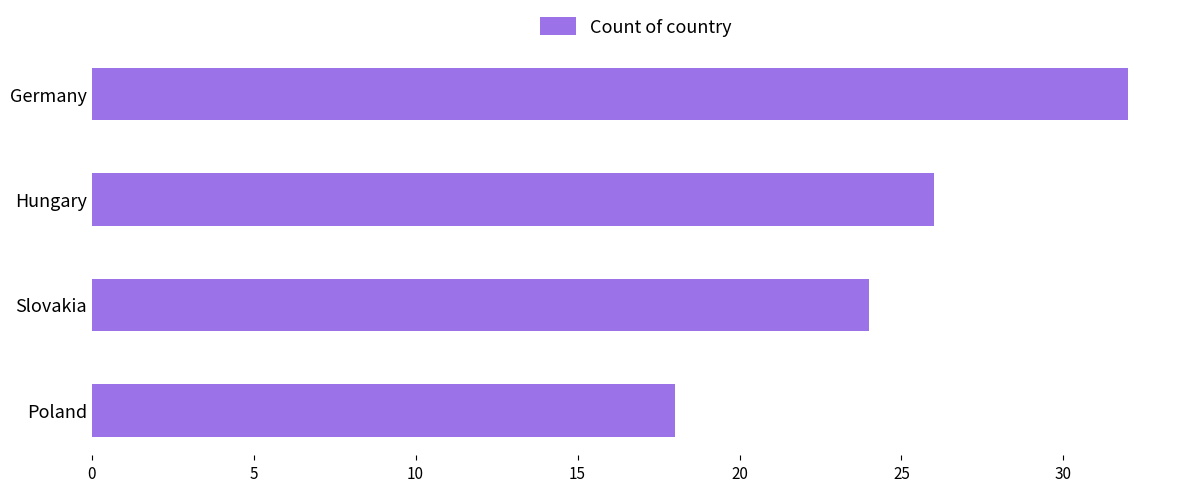

True or false: the data shows 8 at Poland.

False